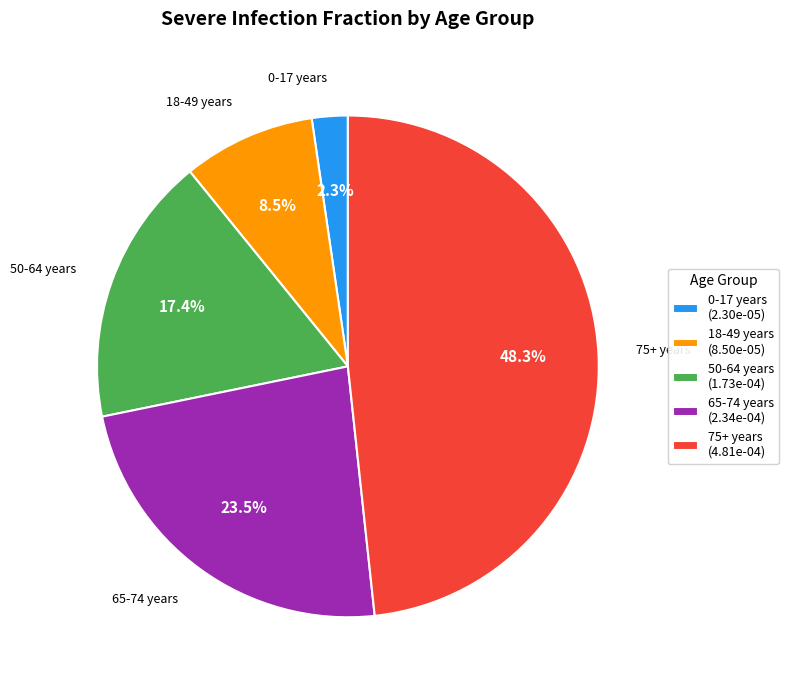

Is 18-49 years the majority of the pie?

No